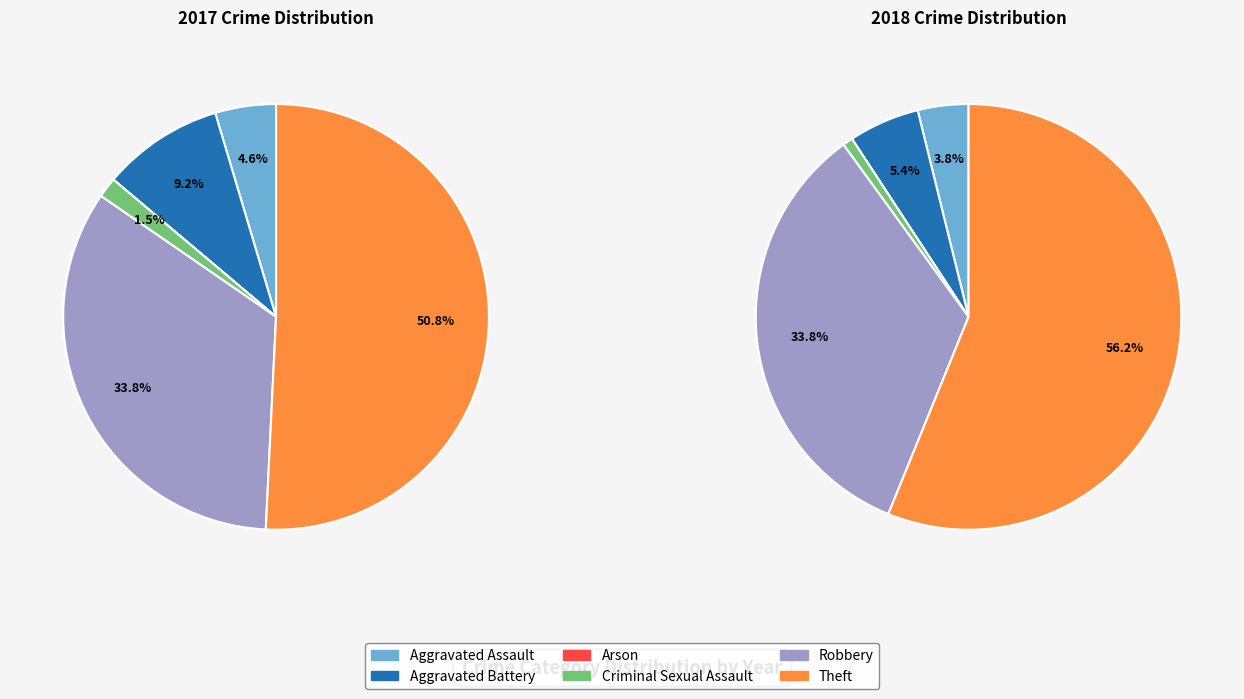

What portion of the pie excludes 2?

100.0%